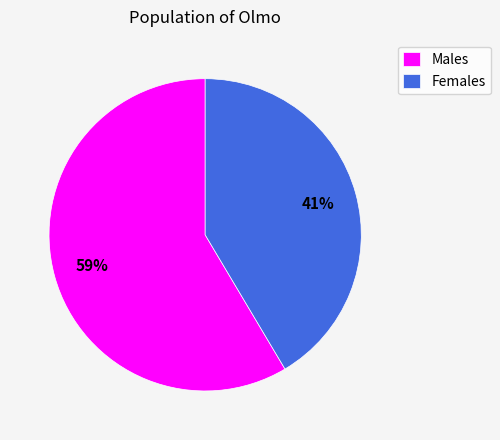

The Females slice represents 28% of the pie. True or false?

False